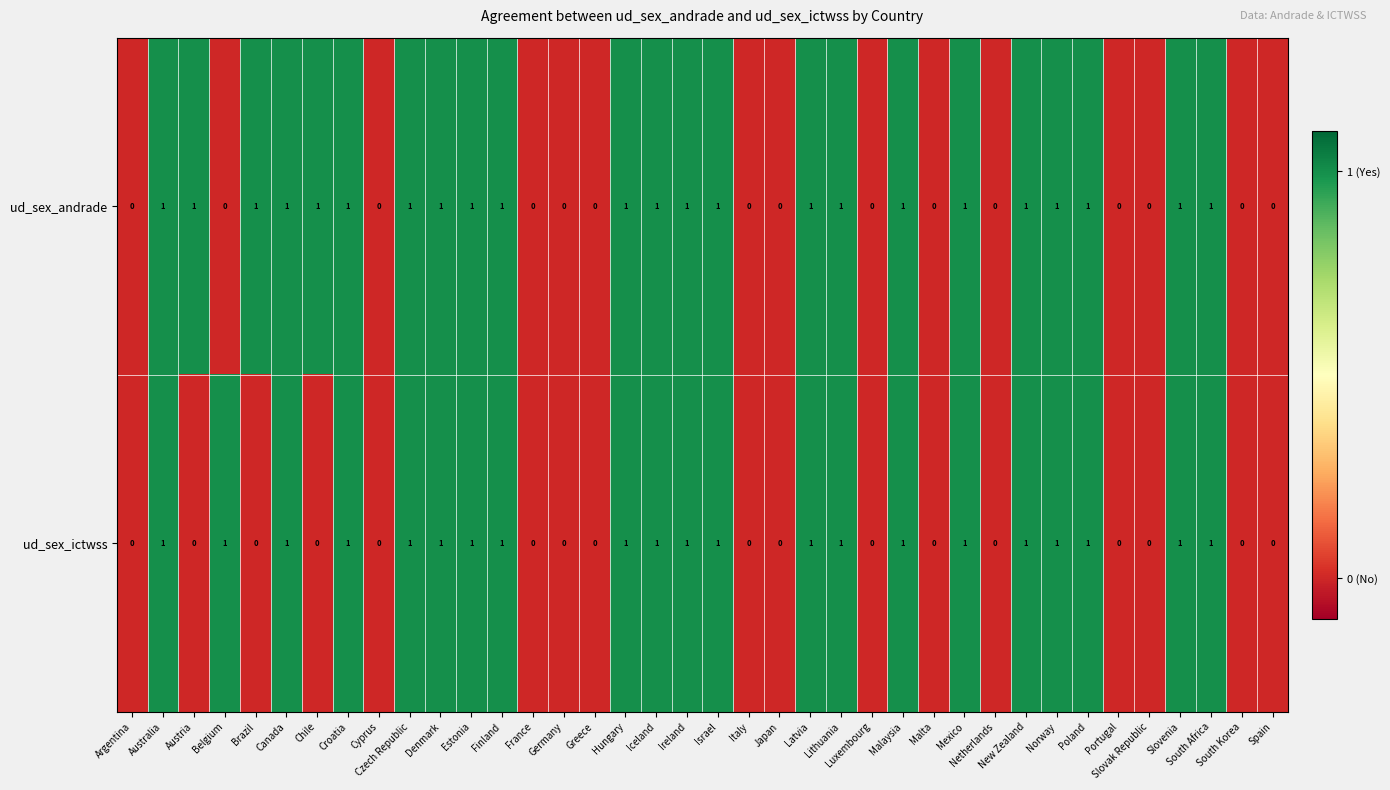

List the series in order of their overall mean, lowest first.

ud_sex_ictwss, ud_sex_andrade